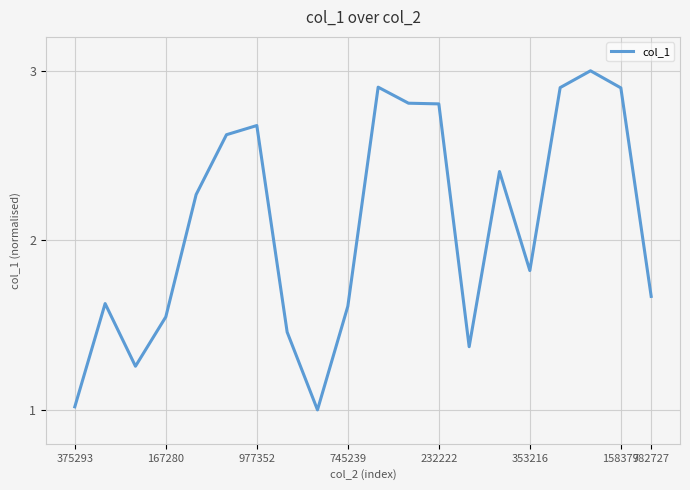

What is the difference between the maximum and minimum values?

2.0